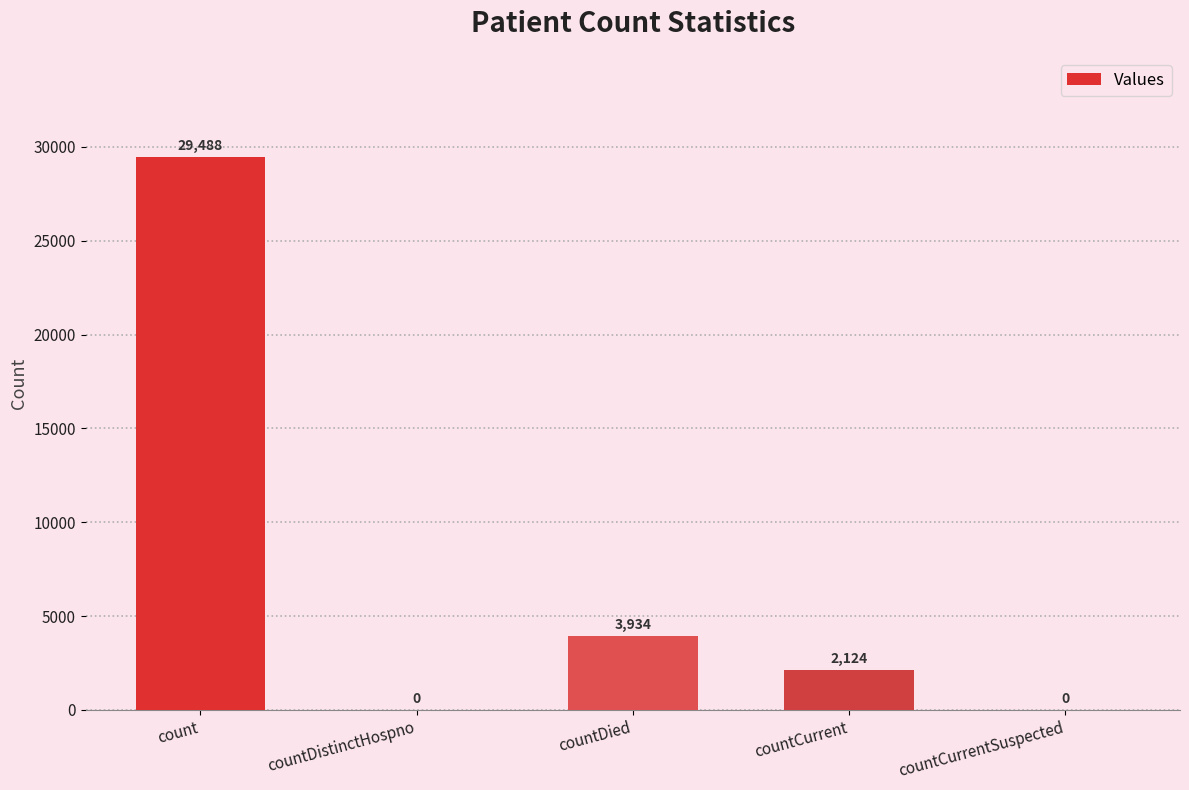

Is it true that the value at count is 29488?

True